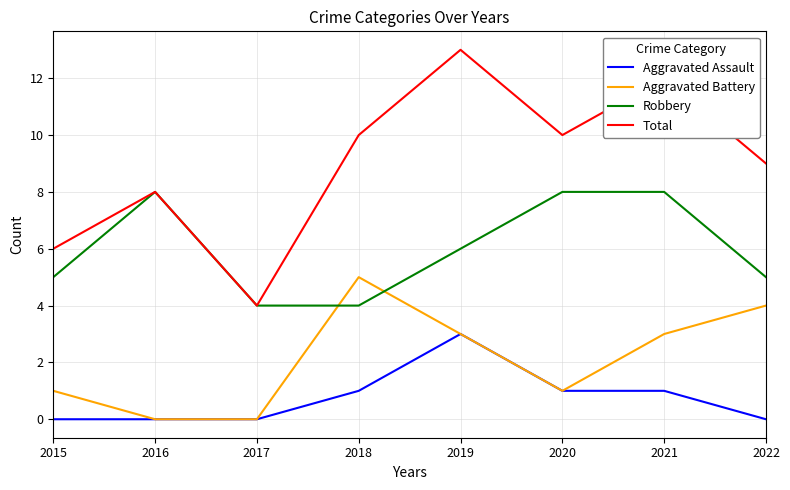

Which category has the highest value in the Aggravated Assault series?

2019